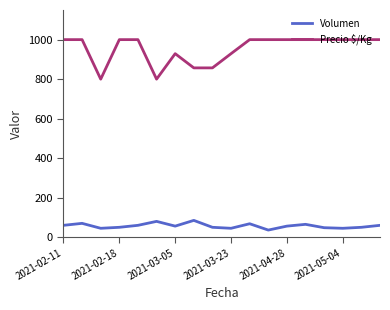

What is the average value of the Volumen series?

57